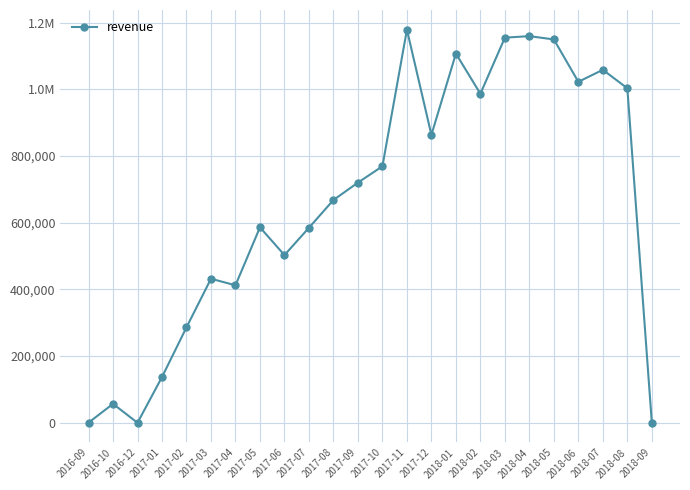

At which category does the chart reach its peak across all series?

2017-11